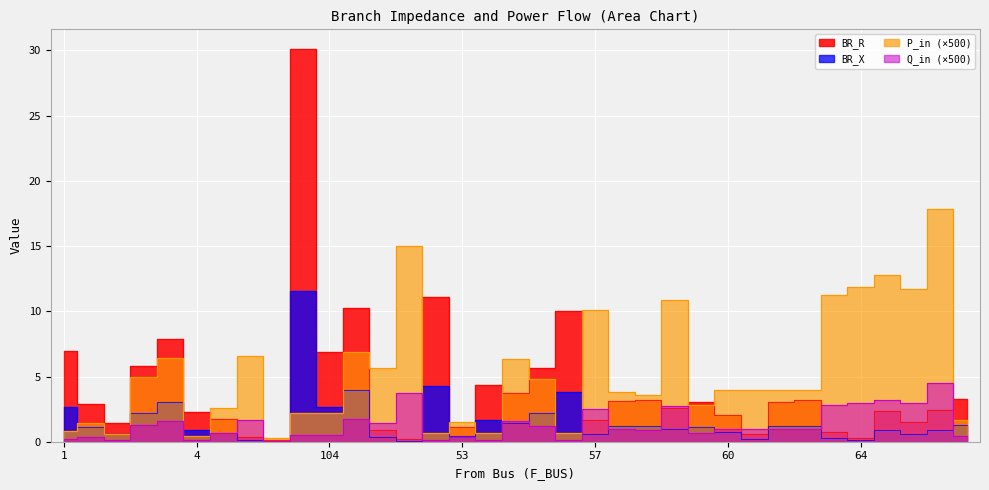

Reading right to left, extract all data points from this chart.

BR_R: 3.3	2.4	1.5	2.3	0.3	0.7	3.2	3.0	0.6	2.0	3.0	2.6	3.2	3.1	1.6	10.0	5.7	3.7	4.3	1.2	11.1	0.2	0.9	10.2	6.9	30.1	0.2	0.3	1.7	2.2	7.9	5.8	1.5	2.9	7.0
BR_X: 1.3	0.9	0.6	0.9	0.1	0.3	1.2	1.2	0.2	0.8	1.2	1.0	1.2	1.2	0.6	3.8	2.2	1.4	1.7	0.4	4.3	0.1	0.3	3.9	2.7	11.6	0.1	0.1	0.7	0.9	3.0	2.2	0.6	1.1	2.7
P_in_abs: 1.7	17.9	11.7	12.8	11.8	11.3	4.0	4.0	4.0	4.0	2.8	10.9	3.6	3.8	10.1	0.6	4.8	6.3	0.6	1.5	0.6	15.0	5.6	6.9	2.2	2.2	0.3	6.6	2.6	0.4	6.4	5.0	0.6	1.4	0.8
Q_in_abs: 0.4	4.5	2.9	3.2	3.0	2.8	1.0	1.0	1.0	1.0	0.7	2.7	0.9	0.9	2.5	0.2	1.2	1.6	0.2	0.4	0.2	3.8	1.4	1.7	0.6	0.6	0.1	1.6	0.6	0.1	1.6	1.3	0.1	0.4	0.2